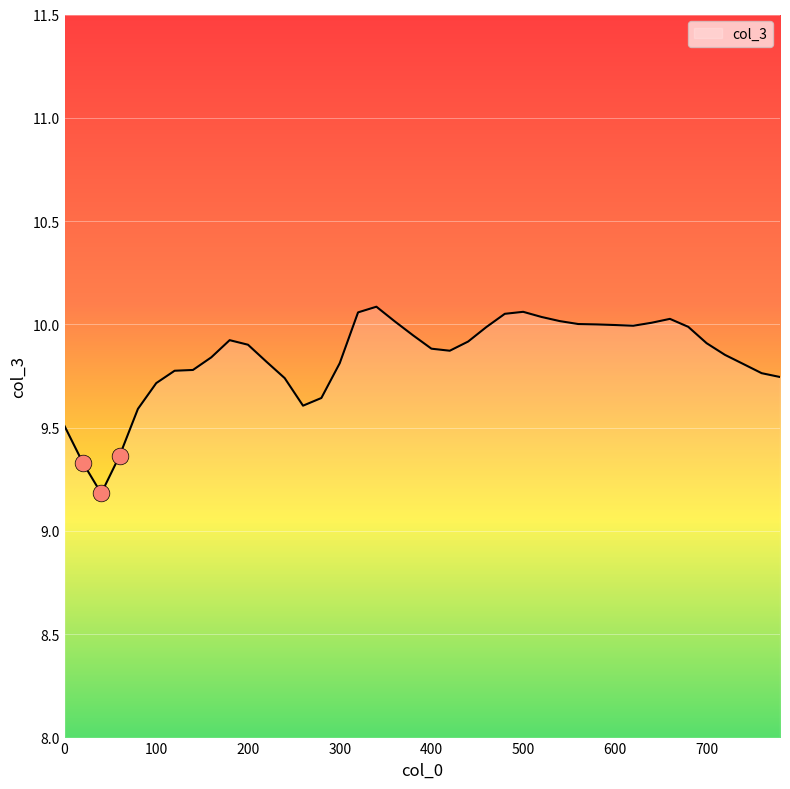

What is the smallest value displayed?

9.2